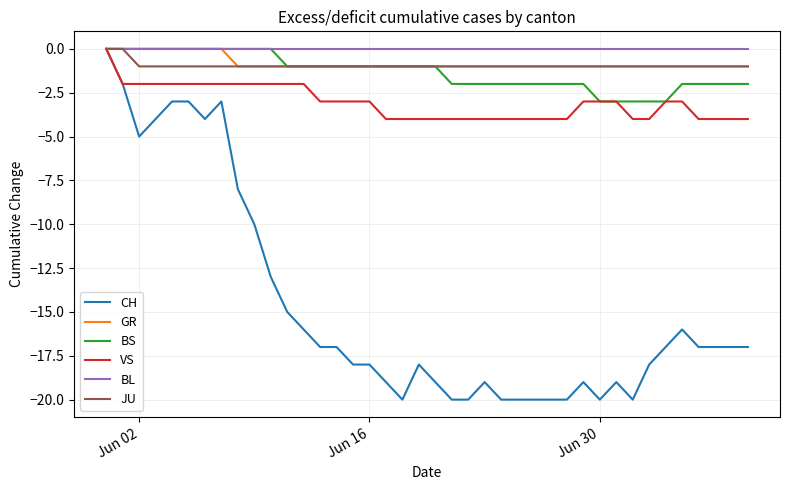

What is the minimum value shown in the chart?

-20